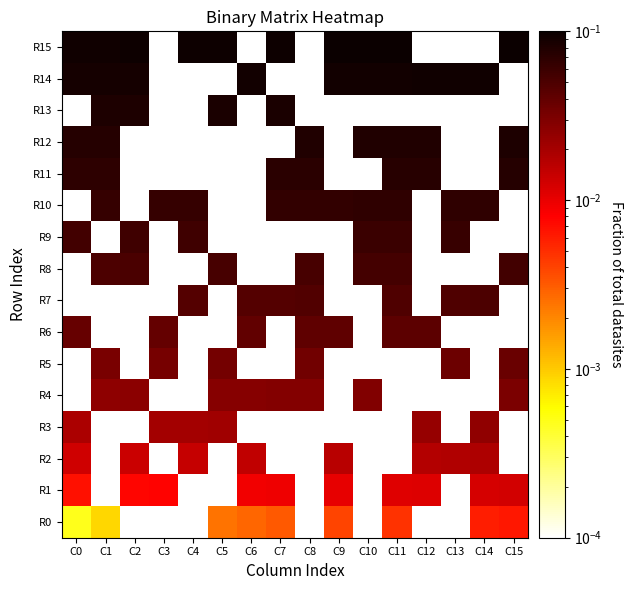

What is the difference between the maximum and minimum values in the R10 series?

0.1